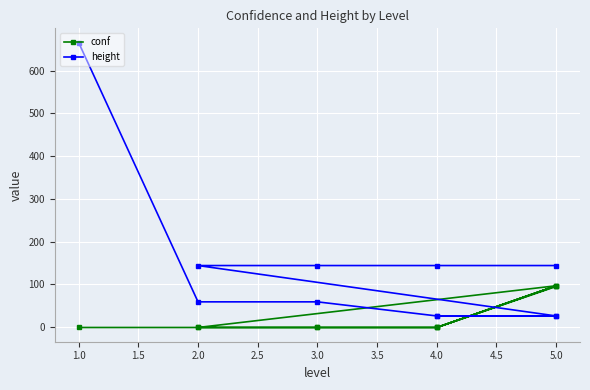

Which series has the widest spread of values?

height